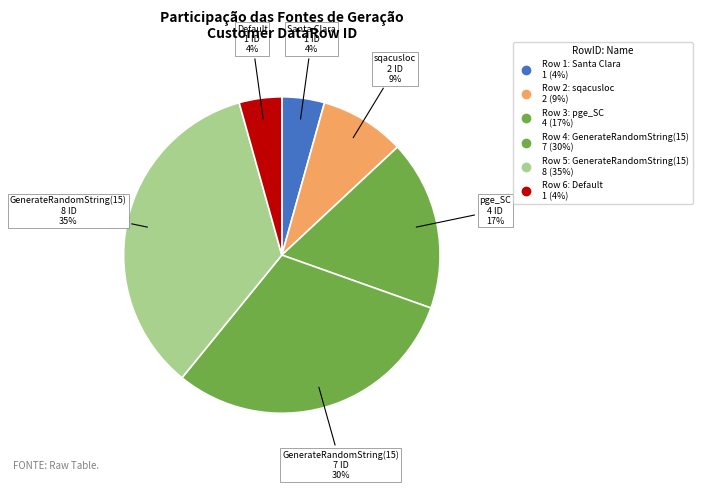

To the nearest percent, what is the difference between the largest and smallest slice percentages?

30%